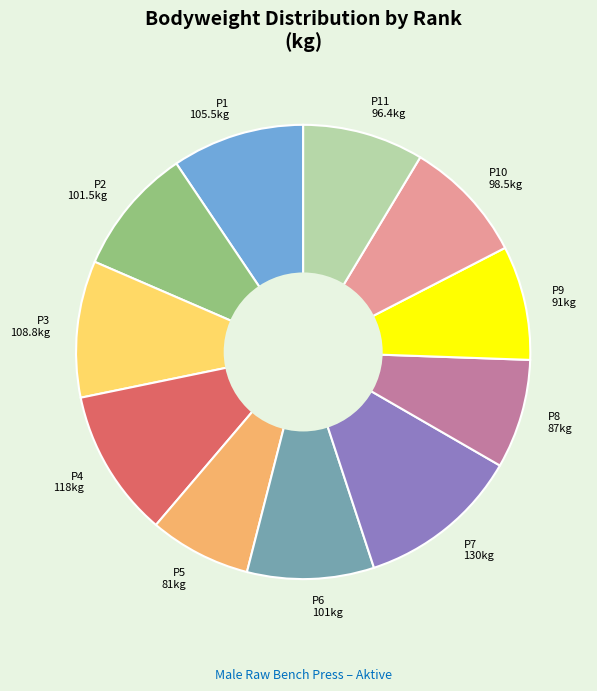

How many slices are in this pie chart?

11